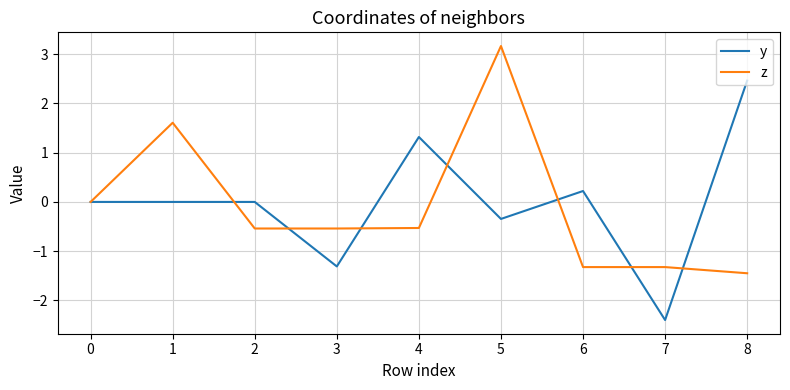

At 2, list the series in order from largest to smallest.

y, z